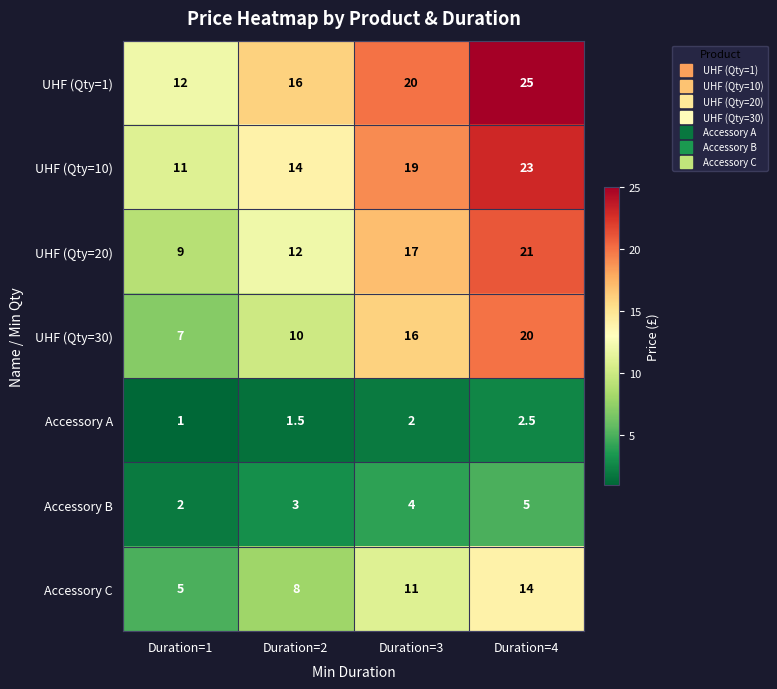

What is the difference between the highest and lowest values at Duration=4?

22.5